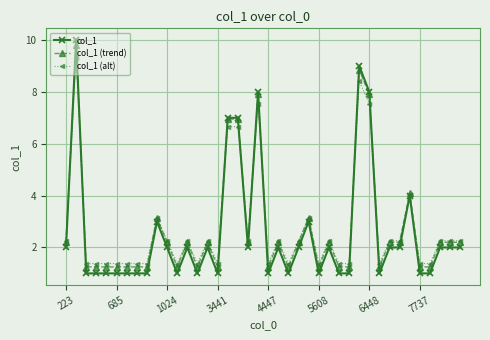

What is the greatest value displayed?

10.0